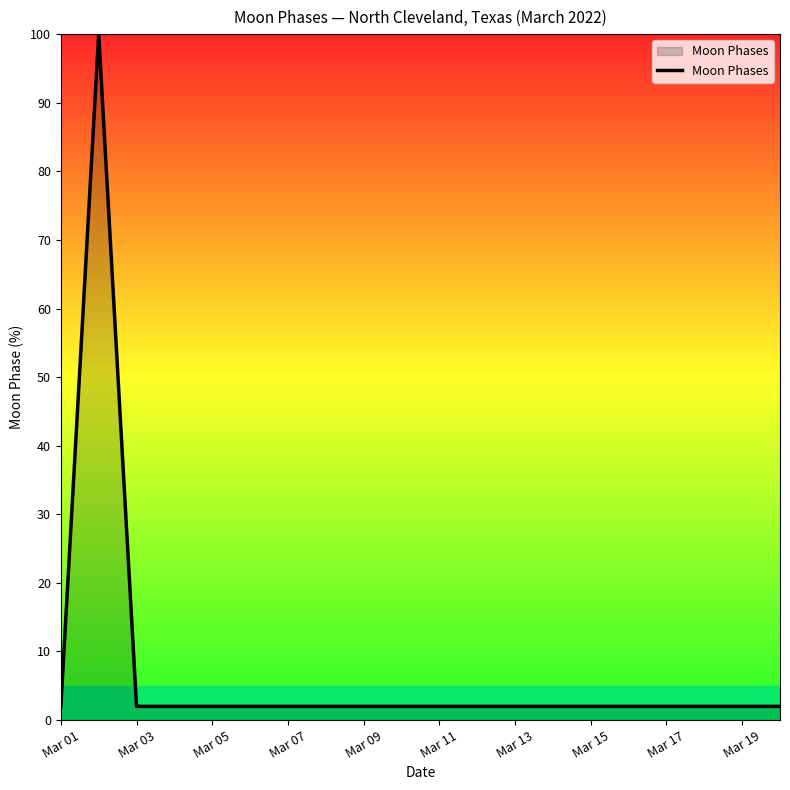

What is the greatest value displayed?

100